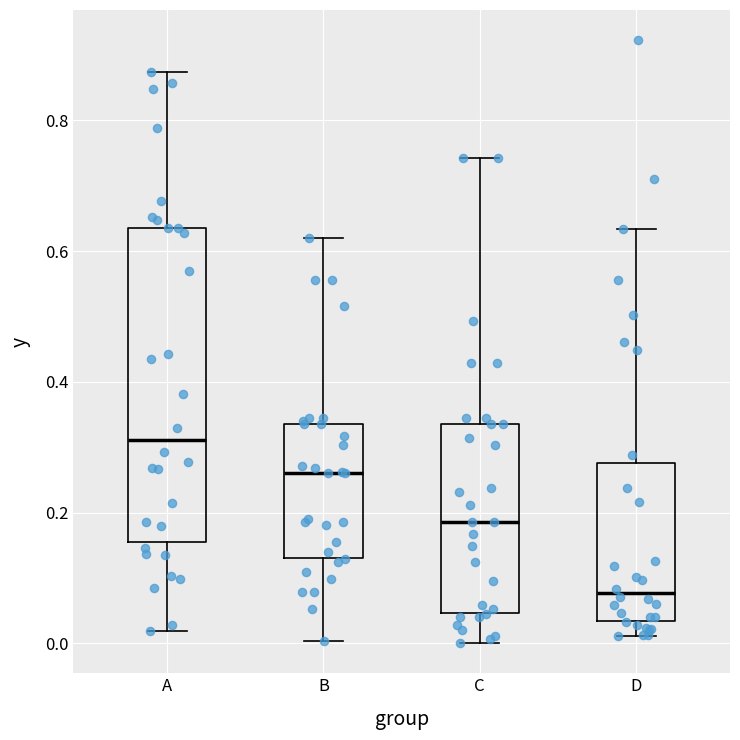

Reading left to right, read every box against the y-axis: the position of its median line, the range the box covers, and the ends of its whiskers. The values are not printed on the chart, so give them approximately, as read against the axis.

A: median 0.32, box 0.16 to 0.64, whiskers 0.02 to 0.88
B: median 0.26, box 0.14 to 0.34, whiskers 0.00 to 0.62
C: median 0.18, box 0.04 to 0.34, whiskers 0.00 to 0.74
D: median 0.08, box 0.04 to 0.28, whiskers 0.02 to 0.64